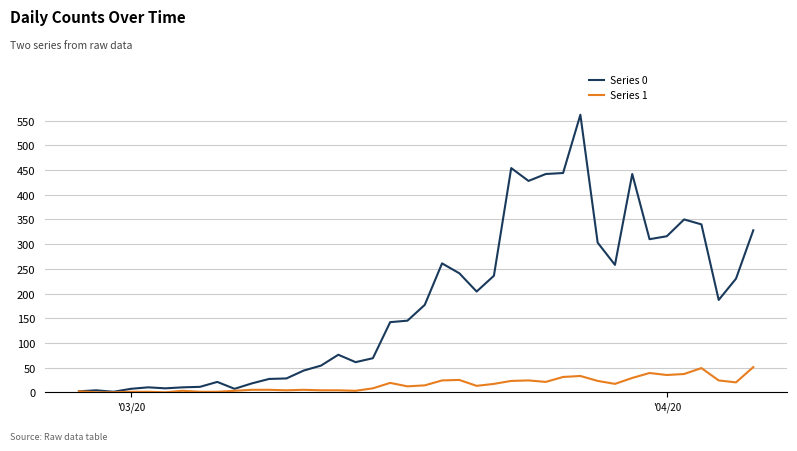

Which series has the largest total across all categories?

Series 0